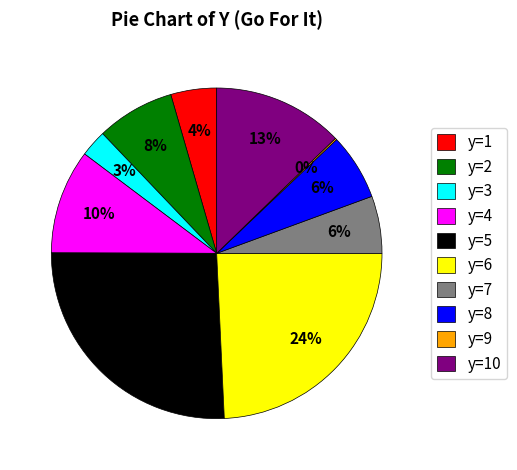

Between y=1 and y=8, which is larger?

y=8